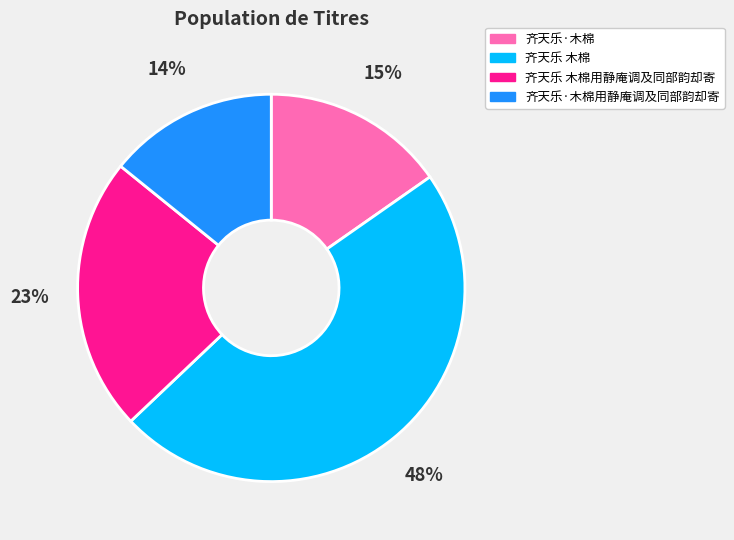

Which category has the biggest portion of the pie?

齐天乐 木棉